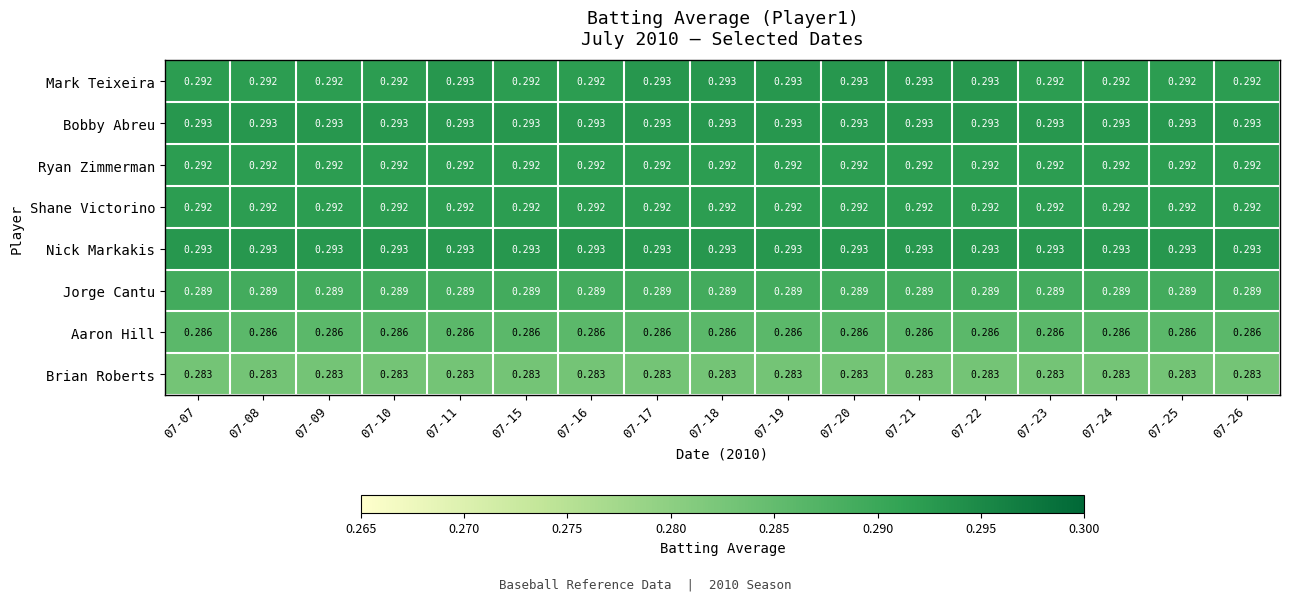

Which series changed the most between 07-16 and 07-18?

Mark Teixeira